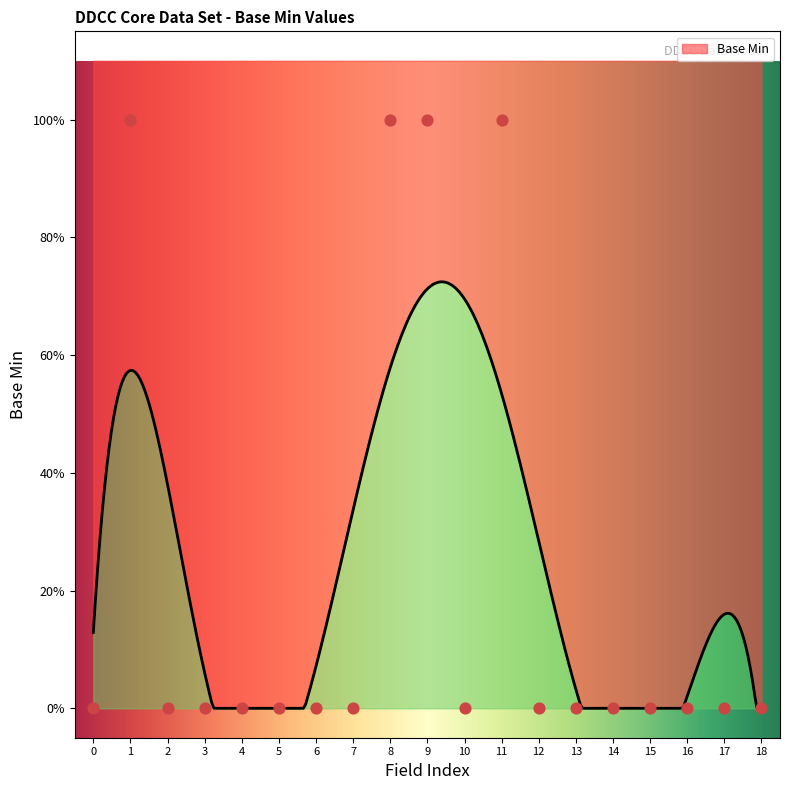

What is the change in value from DDCCCoreDataSet.name to DDCCCoreDataSet.certificate.period.start (dateTime)?

-1